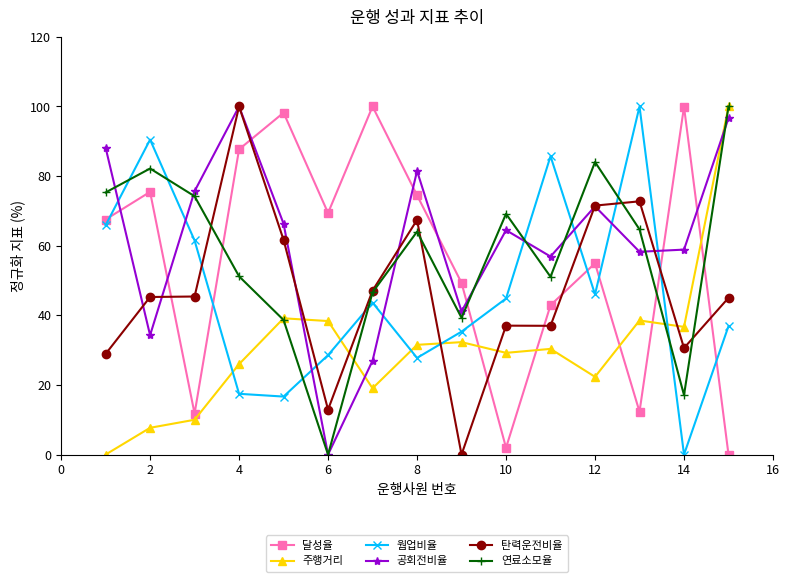

How many times do 연료소모율 and 웜업비율 cross each other?

8